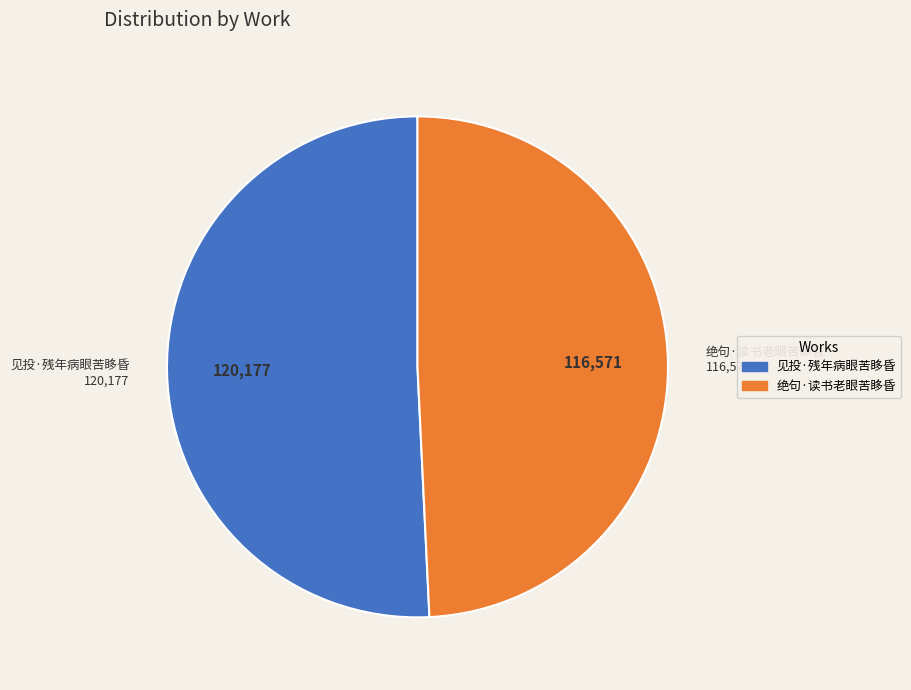

How many slices are in this pie chart?

2